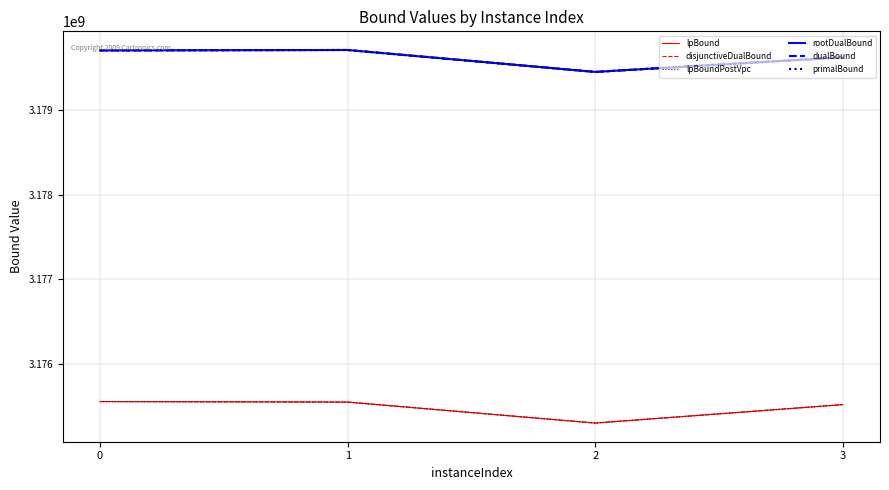

Does the chart have visible grid lines?

Yes